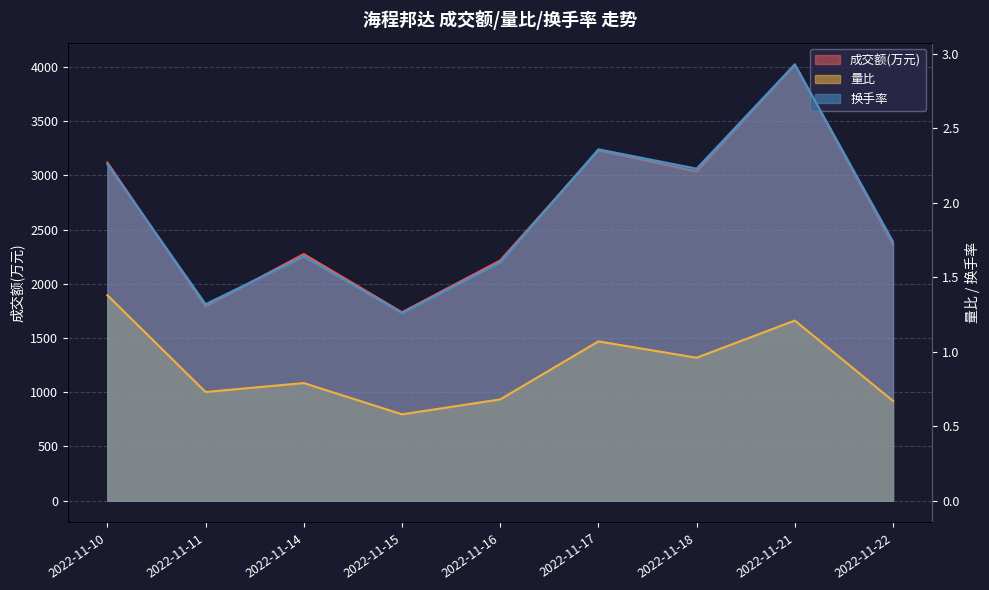

The 换手率 series shows 3.1 at 2022-11-22. True or false?

False